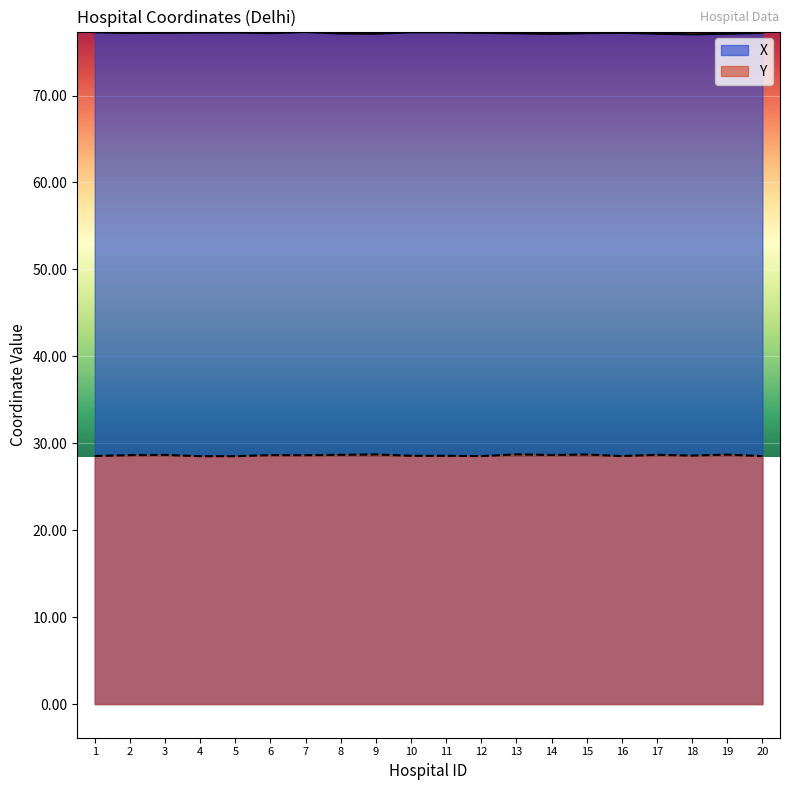

Reading left to right, transcribe all the data shown in this chart.

X: 1=77.3	2=77.2	3=77.2	4=77.2	5=77.3	6=77.2	7=77.3	8=77.1	9=77.1	10=77.3	11=77.3	12=77.2	13=77.2	14=77.1	15=77.2	16=77.2	17=77.1	18=77.0	19=77.1	20=77.2
Y: 1=28.5	2=28.6	3=28.7	4=28.5	5=28.5	6=28.6	7=28.6	8=28.7	9=28.7	10=28.6	11=28.6	12=28.5	13=28.7	14=28.7	15=28.7	16=28.5	17=28.7	18=28.6	19=28.7	20=28.5